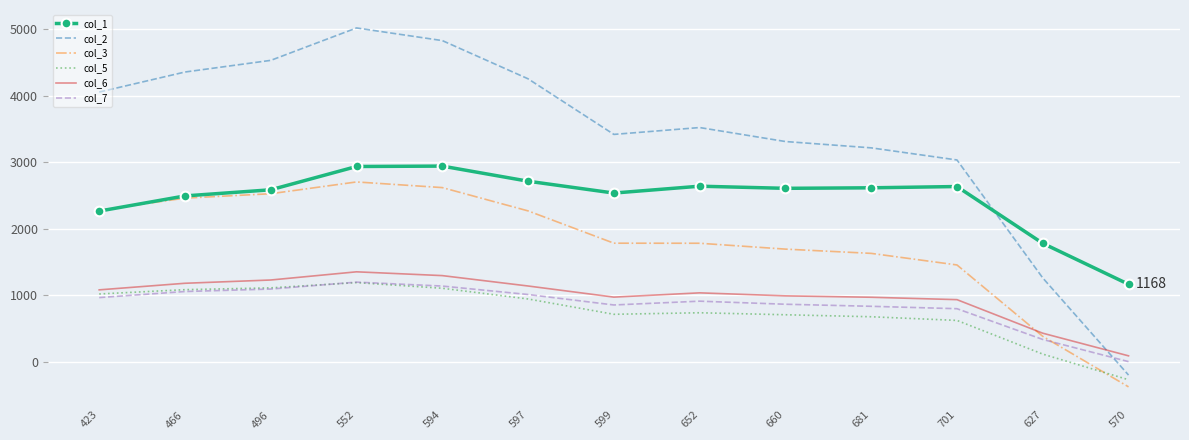

In col_5, how many points are higher than both neighbors (excluding endpoints)?

2